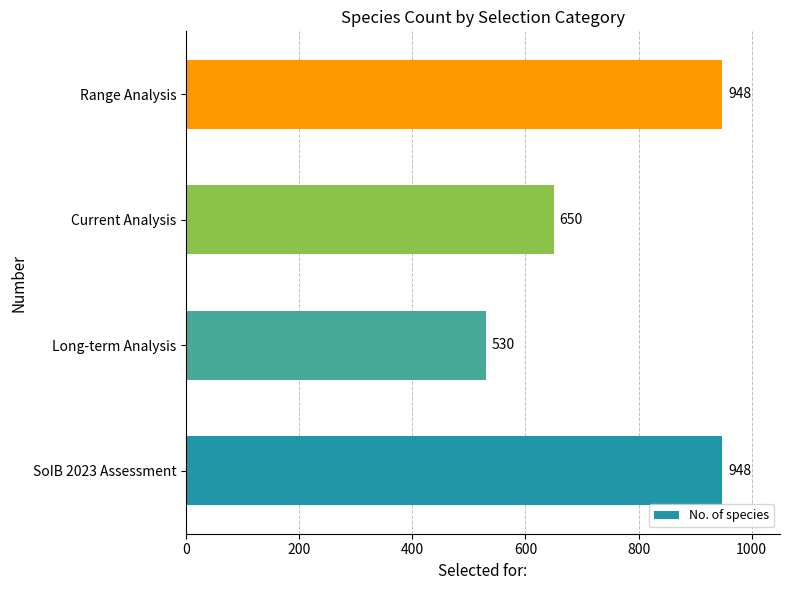

What is the value of the 1st bar from the left?

948